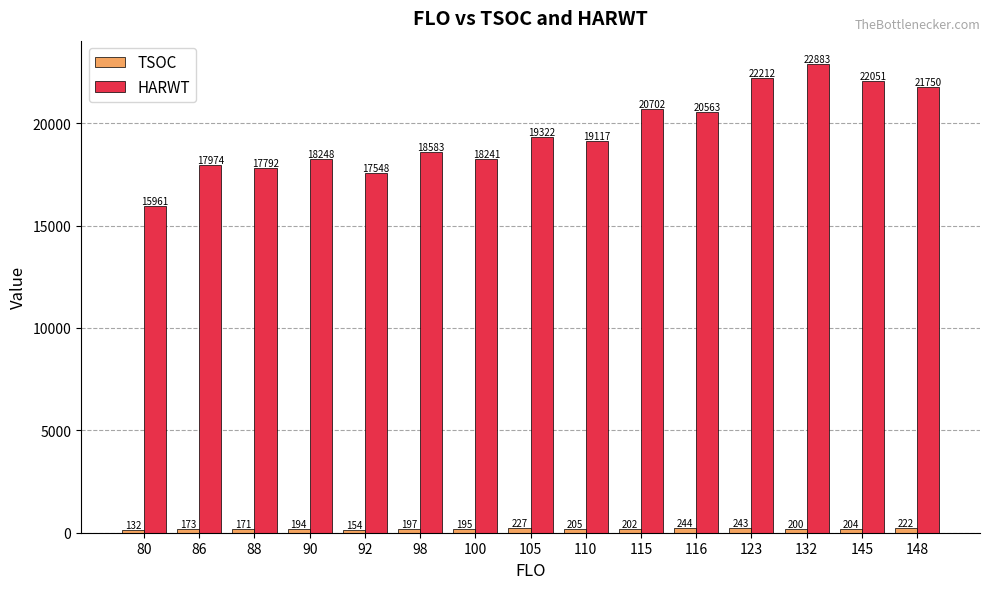

Rank the series by their maximum value, from highest to lowest.

HARWT, TSOC